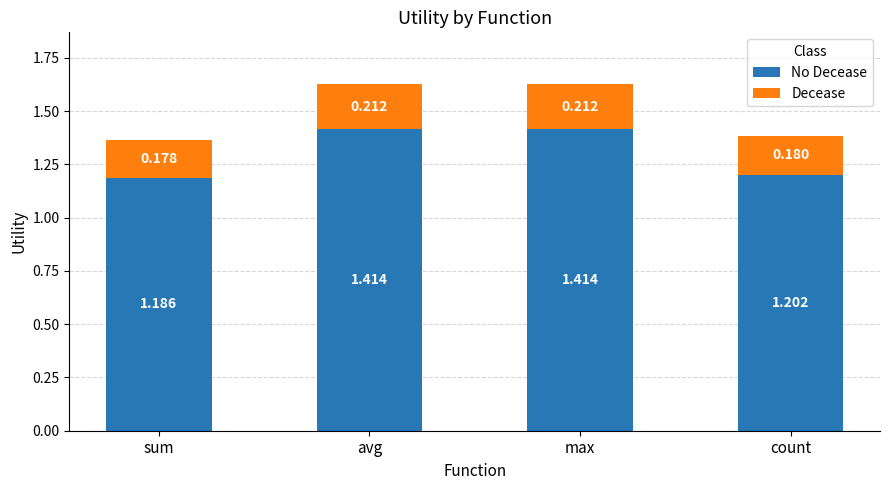

What are all the series names shown in the legend?

No Decease, Decease